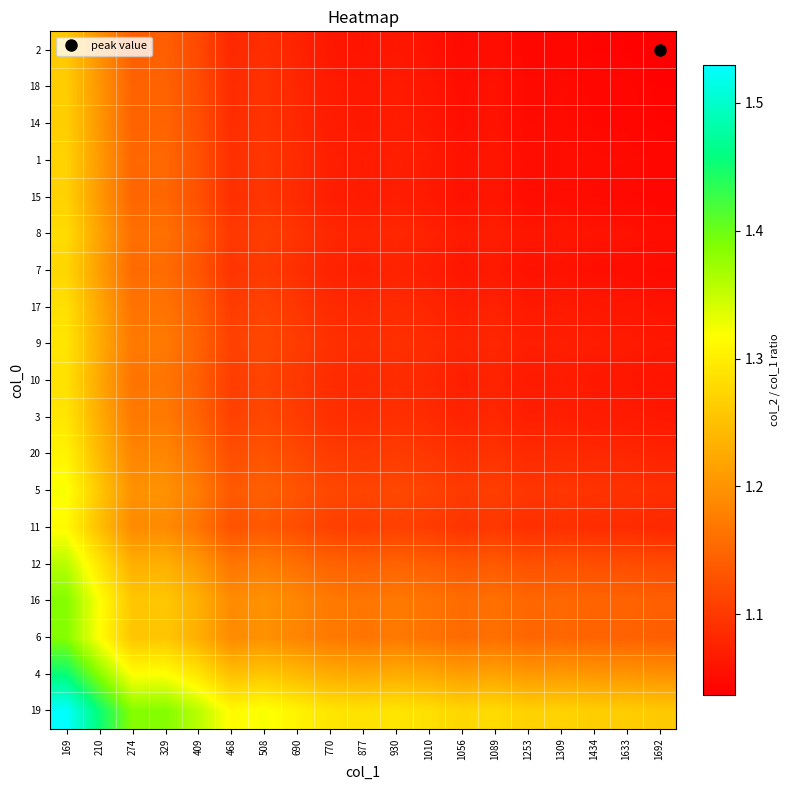

What is the spread (max minus min) of values at 169?

0.3